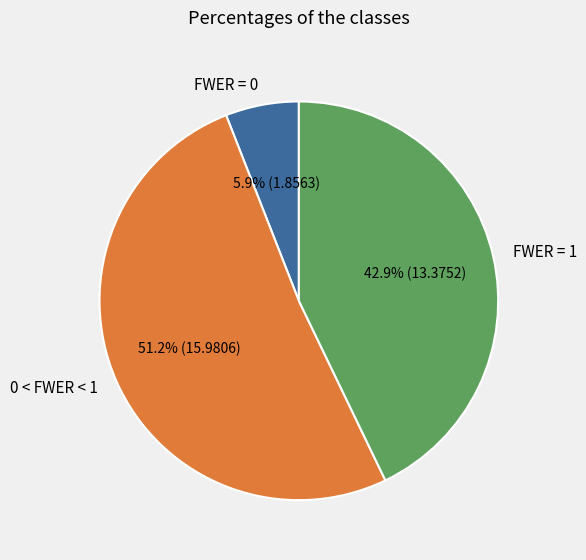

Which has a higher value, 0 < FWER < 1 or FWER = 1?

0 < FWER < 1